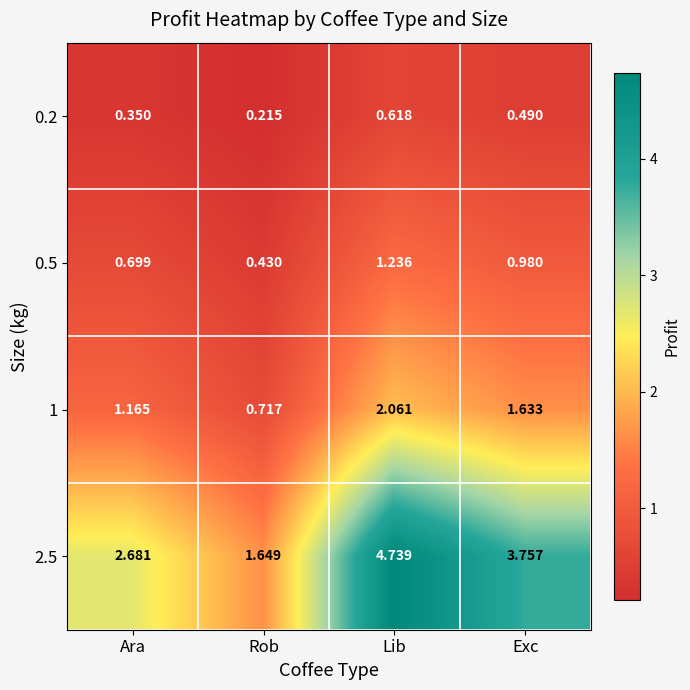

Rank the series at Lib from highest to lowest value.

2.5, 1, 0.5, 0.2